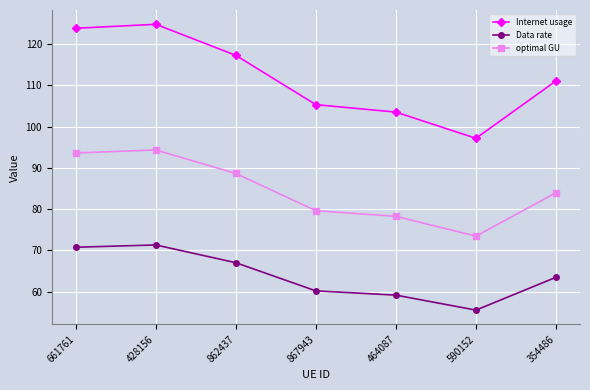

How many distinct data groups are displayed?

3